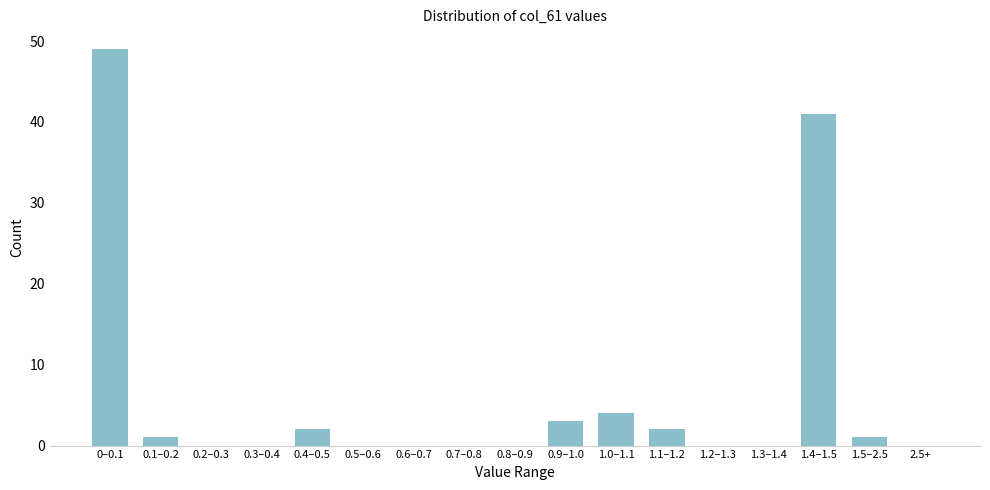

Reading left to right, what are all the values shown in this chart?

0–0.1=49	0.1–0.2=1	0.2–0.3=0	0.3–0.4=0	0.4–0.5=2	0.5–0.6=0	0.6–0.7=0	0.7–0.8=0	0.8–0.9=0	0.9–1.0=3	1.0–1.1=4	1.1–1.2=2	1.2–1.3=0	1.3–1.4=0	1.4–1.5=41	1.5–2.5=1	2.5+=0